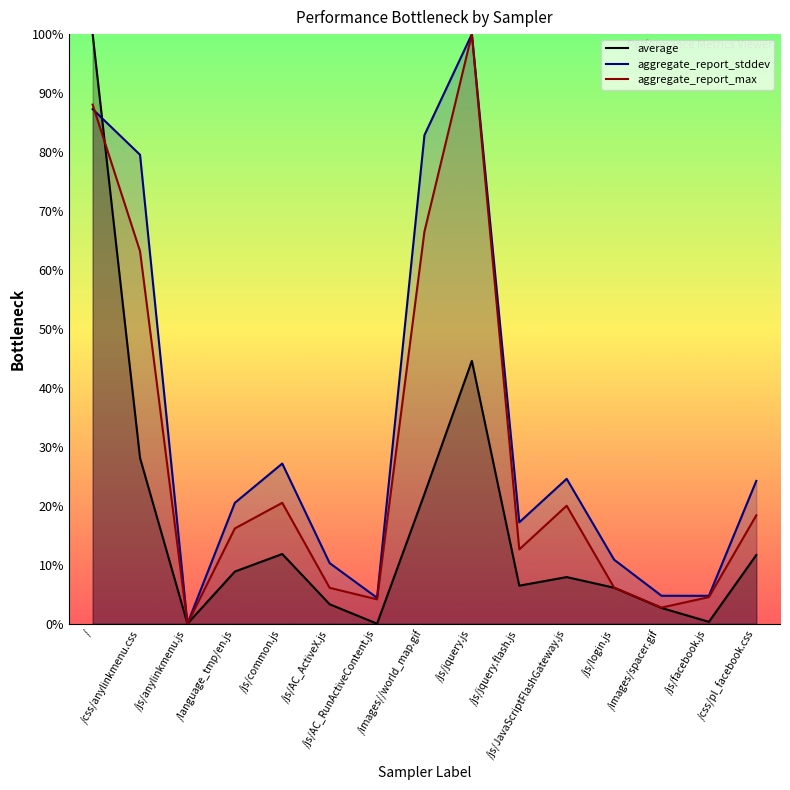

List the labels in order of aggregate_report_max value, largest first.

/js/jquery.js, /, /images//world_map.gif, /css/anylinkmenu.css, /js/common.js, /js/JavaScriptFlashGateway.js, /css/pl_facebook.css, /language_tmp/en.js, /js/jquery.flash.js, /js/login.js, /js/AC_ActiveX.js, /js/facebook.js, /js/AC_RunActiveContent.js, /images/spacer.gif, /js/anylinkmenu.js